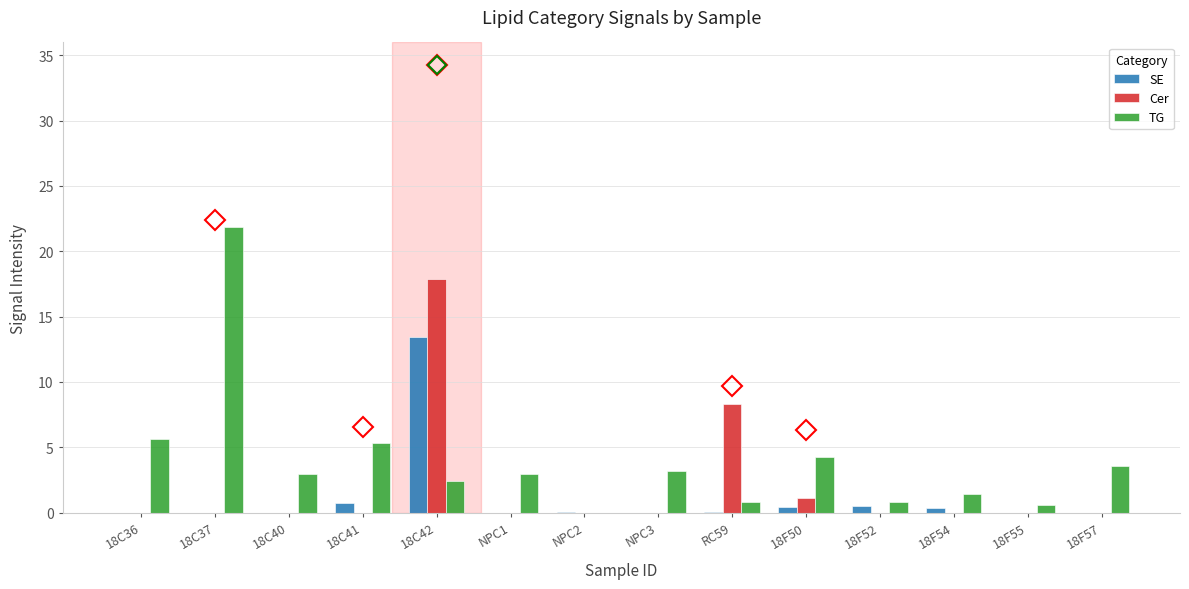

Which series has the largest total across all categories?

TG